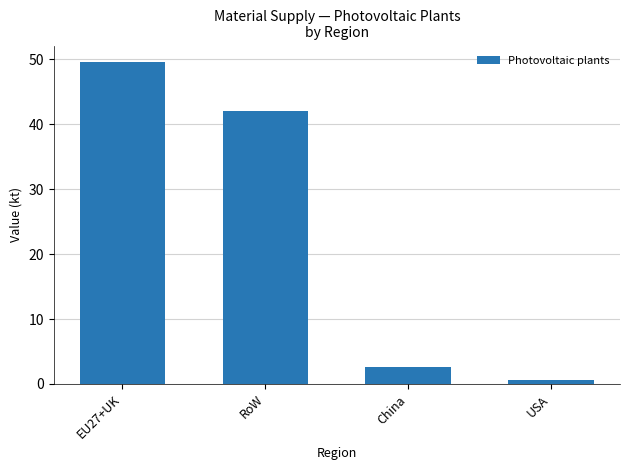

Rank the categories by value from highest to lowest.

EU27+UK, RoW, China, USA